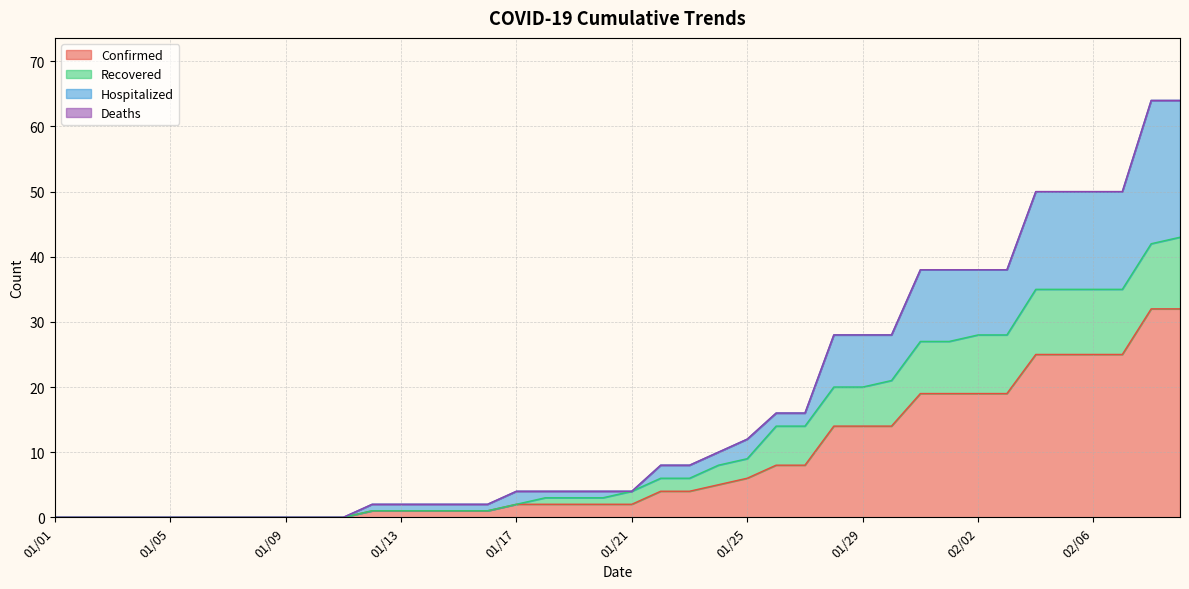

How many categories are shown in the chart?

40